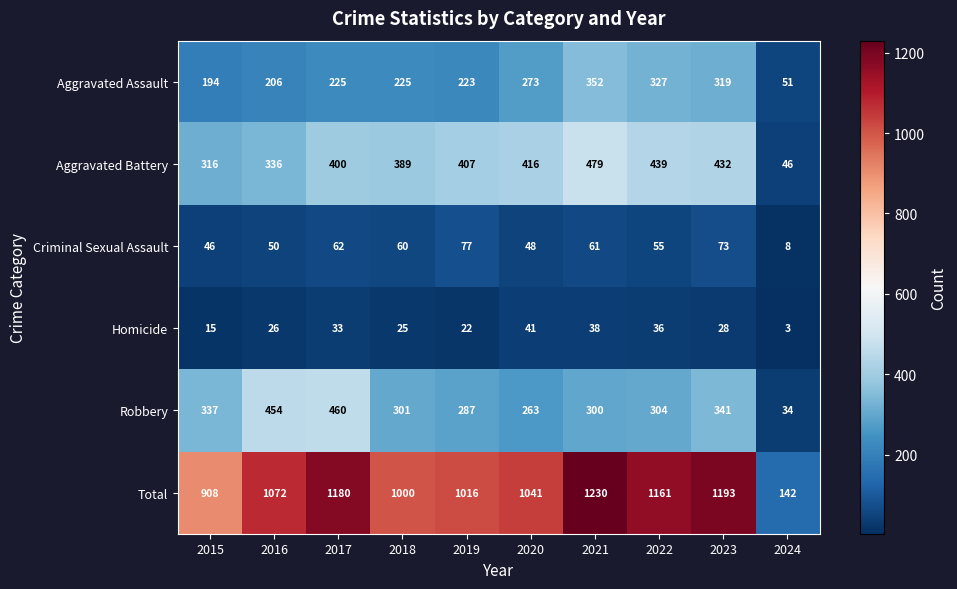

What is the difference between the highest and lowest values at 2023?

1165